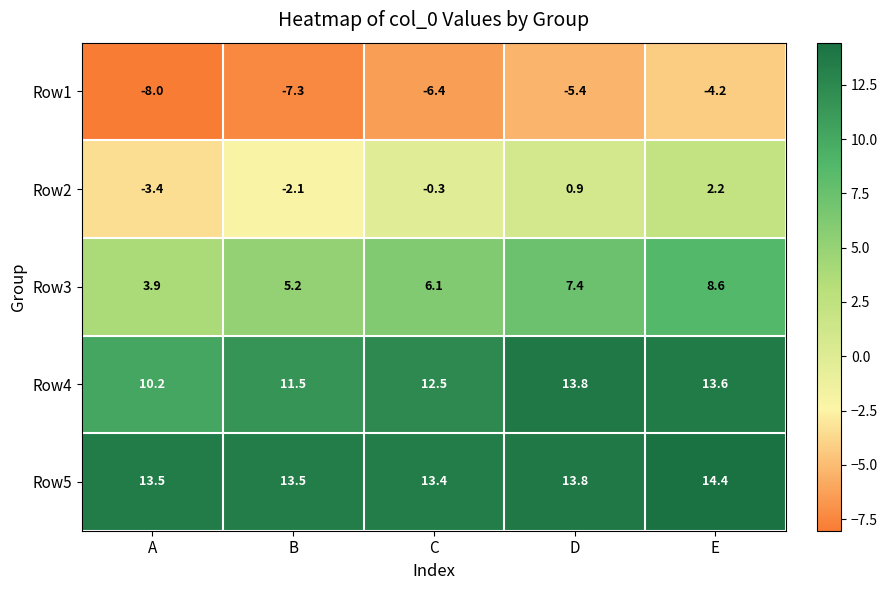

Reading left to right, extract all data points from this chart.

Row1: A=-8.0	B=-7.3	C=-6.4	D=-5.4	E=-4.2
Row2: A=-3.4	B=-2.1	C=-0.3	D=0.9	E=2.2
Row3: A=3.9	B=5.2	C=6.1	D=7.4	E=8.6
Row4: A=10.2	B=11.5	C=12.5	D=13.8	E=13.6
Row5: A=13.5	B=13.5	C=13.4	D=13.8	E=14.4